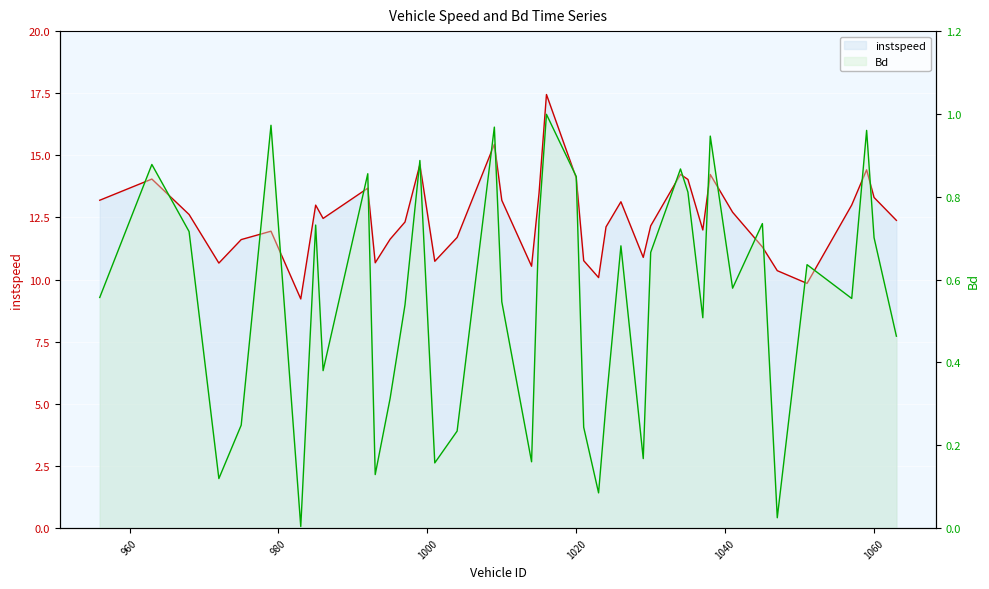

What is the spread (max minus min) of values at 995.0?

11.3